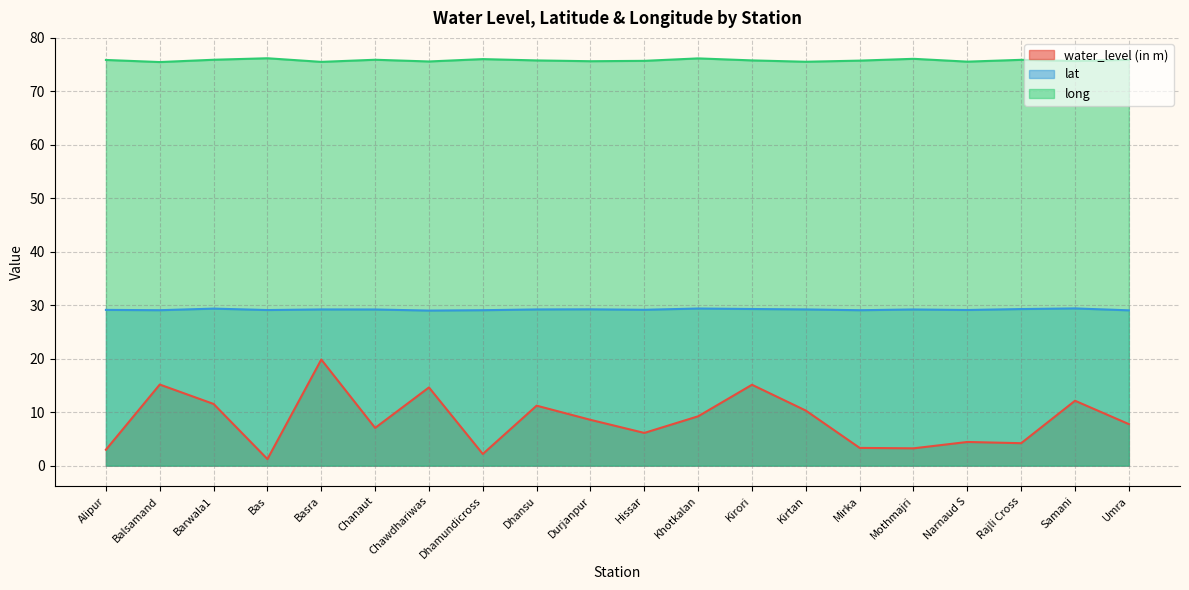

At Durjanpur, list the series in order from largest to smallest.

long, lat, water_level (in m)